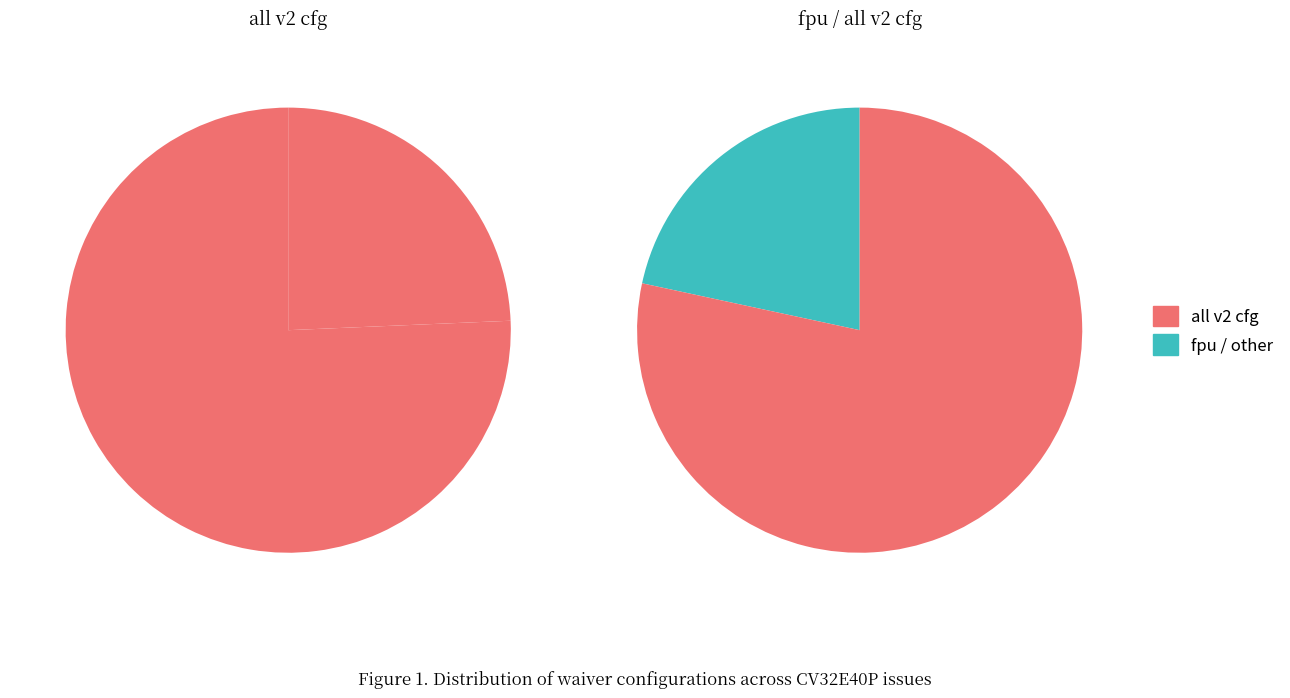

Is it true that fpu is 29% of the pie?

False